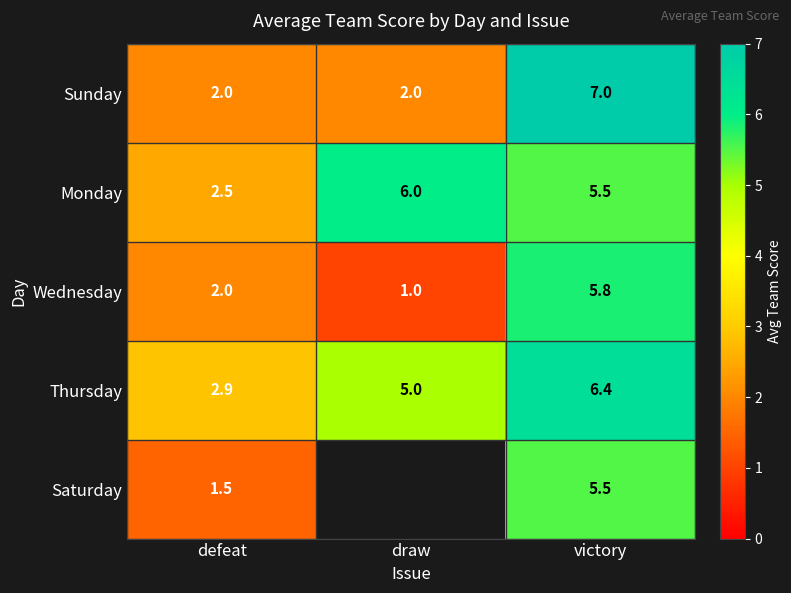

At which category does the chart reach its minimum across all series?

draw